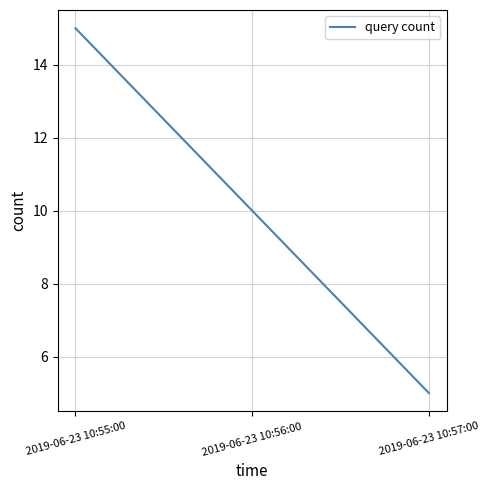

What is the approximate value at 2019-06-23 10:56:00?

10